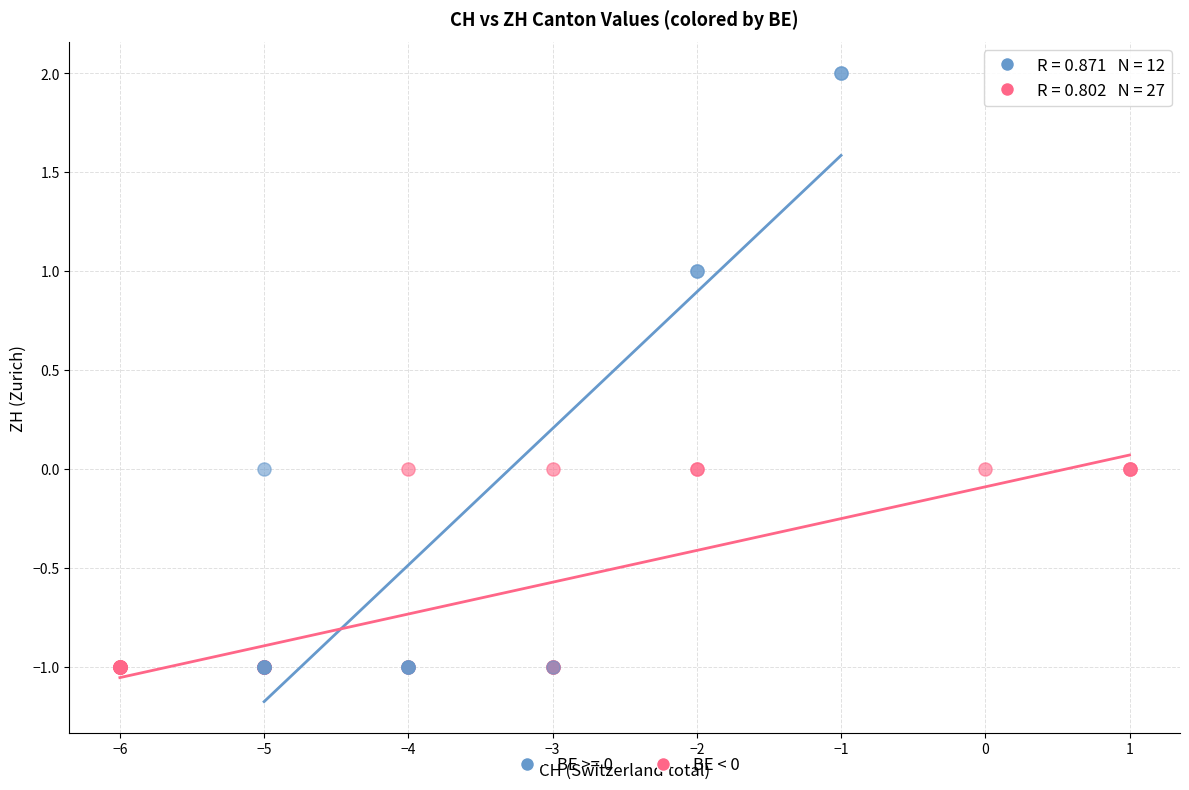

Which series contains the highest Y value?

BE >= 0